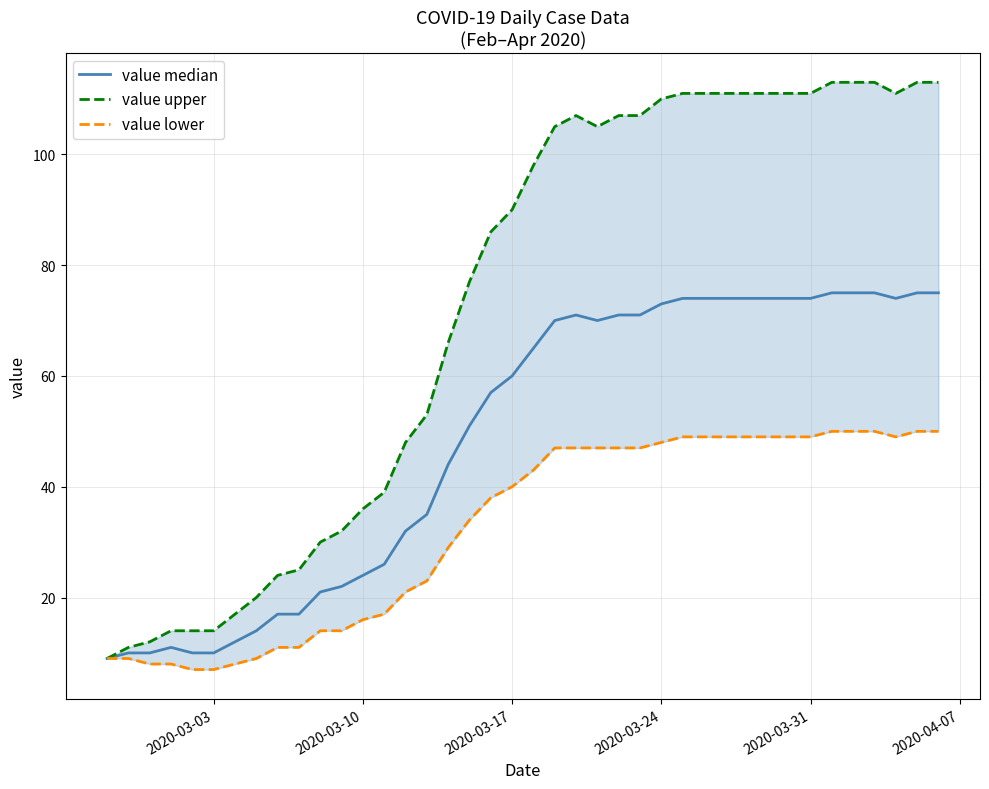

What is the maximum value for value lower?

50